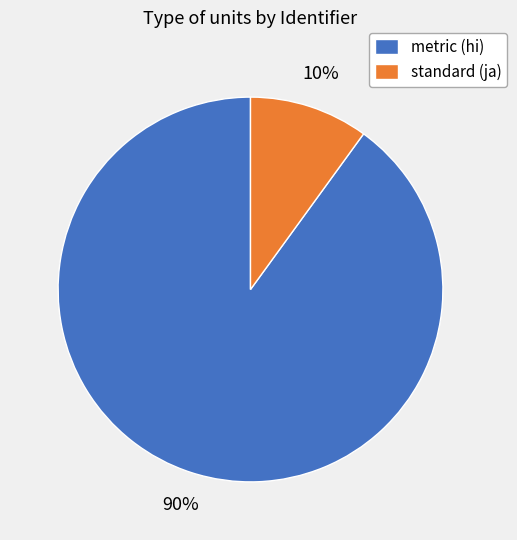

Which category has the biggest portion of the pie?

metric (hi)